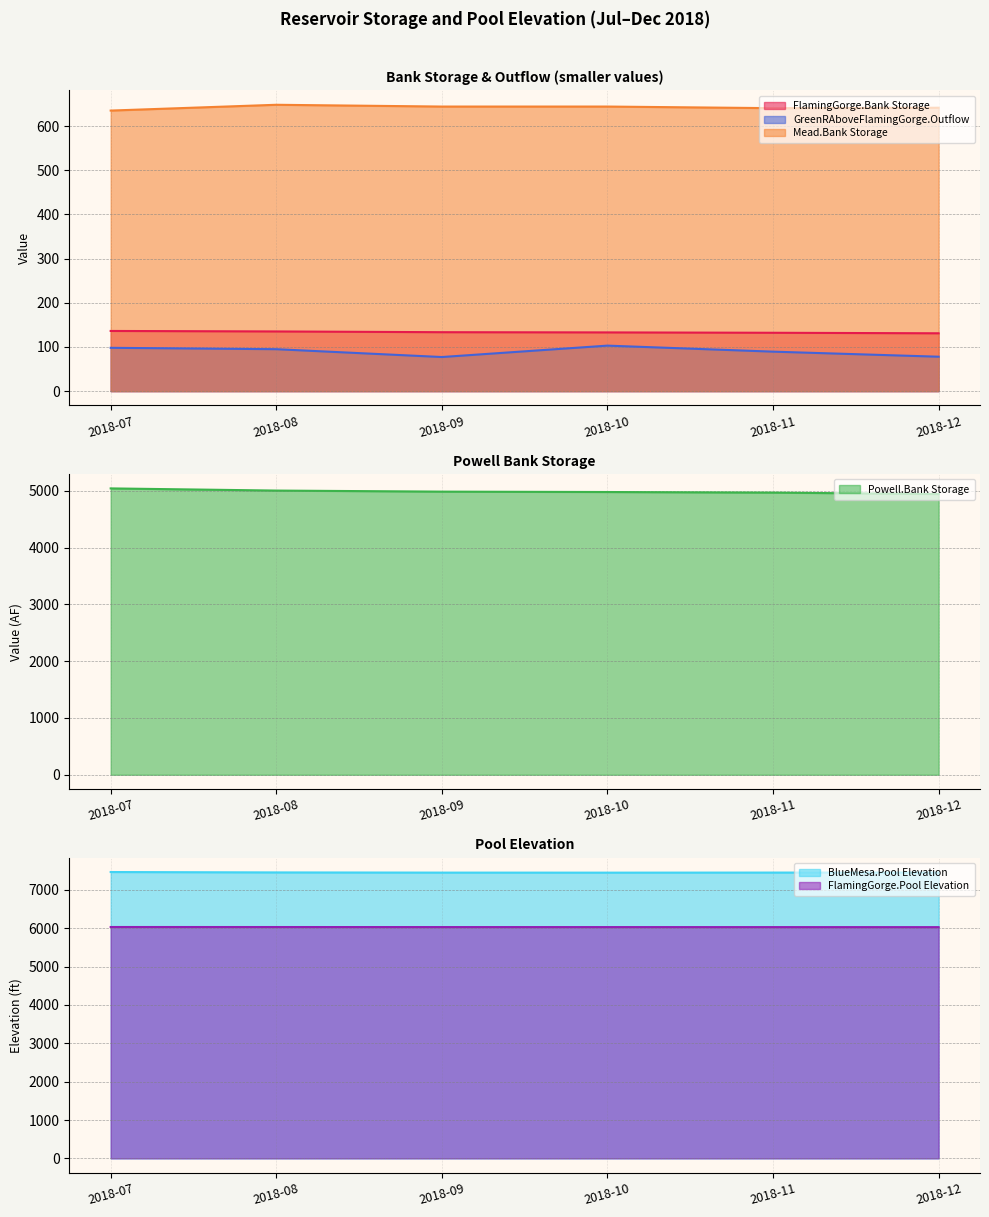

At which category is the sum across all series the highest?

2018-07